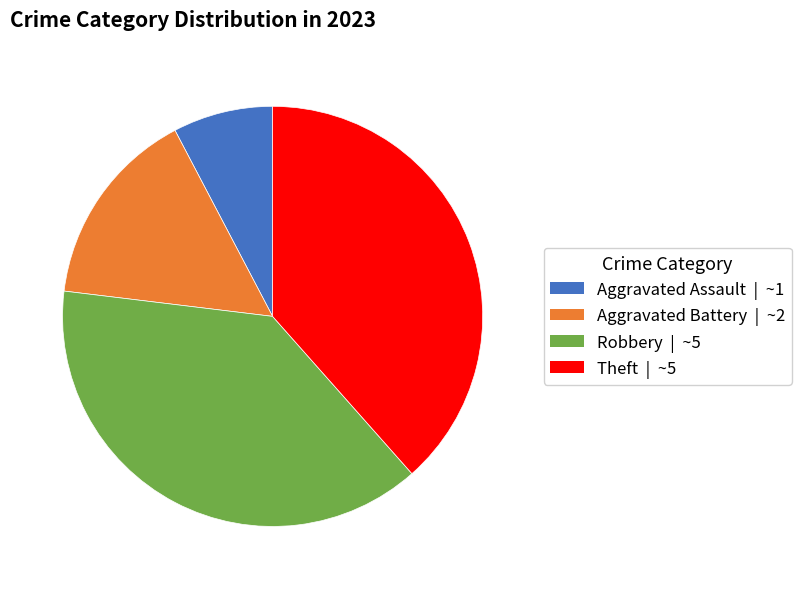

Combined, do Aggravated Battery and Aggravated Assault account for over 50%?

No